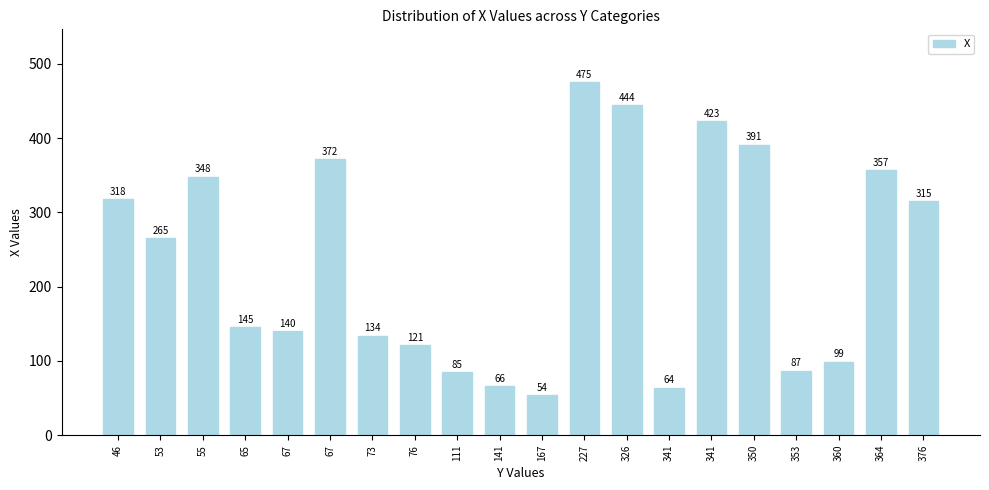

What is the change in value from 111 to 376?

+230